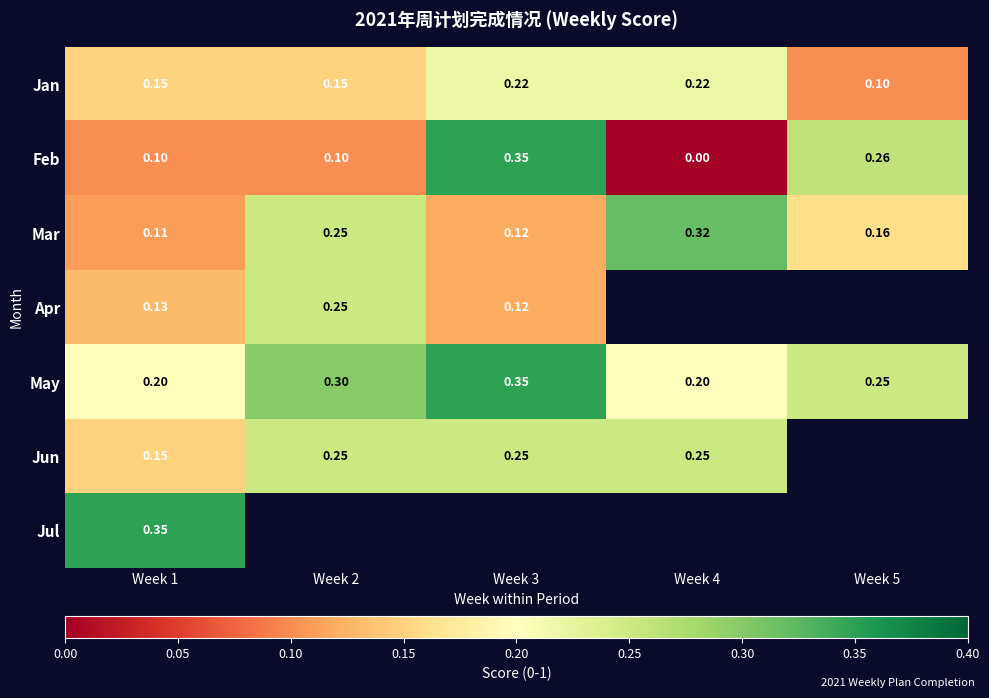

At which label is Apr closest to 0?

Week 3